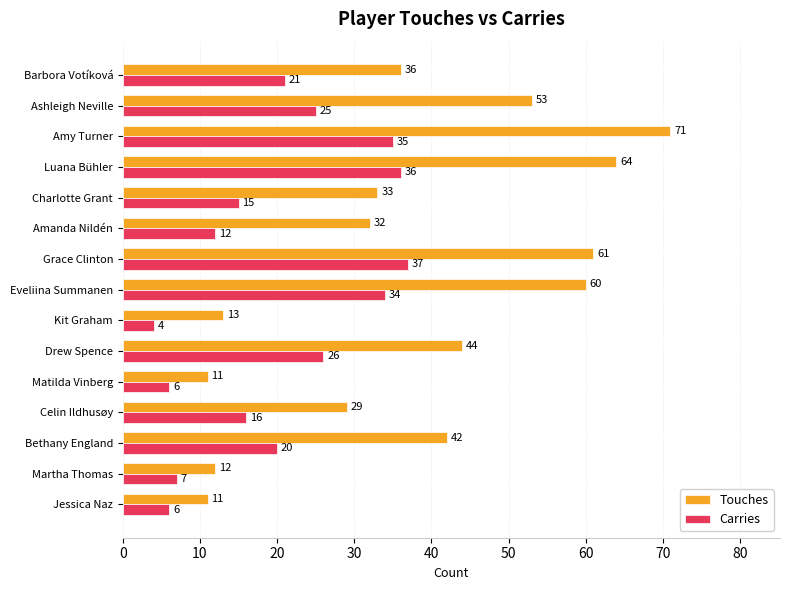

List the series in order of their peak value, highest first.

Touches, Carries